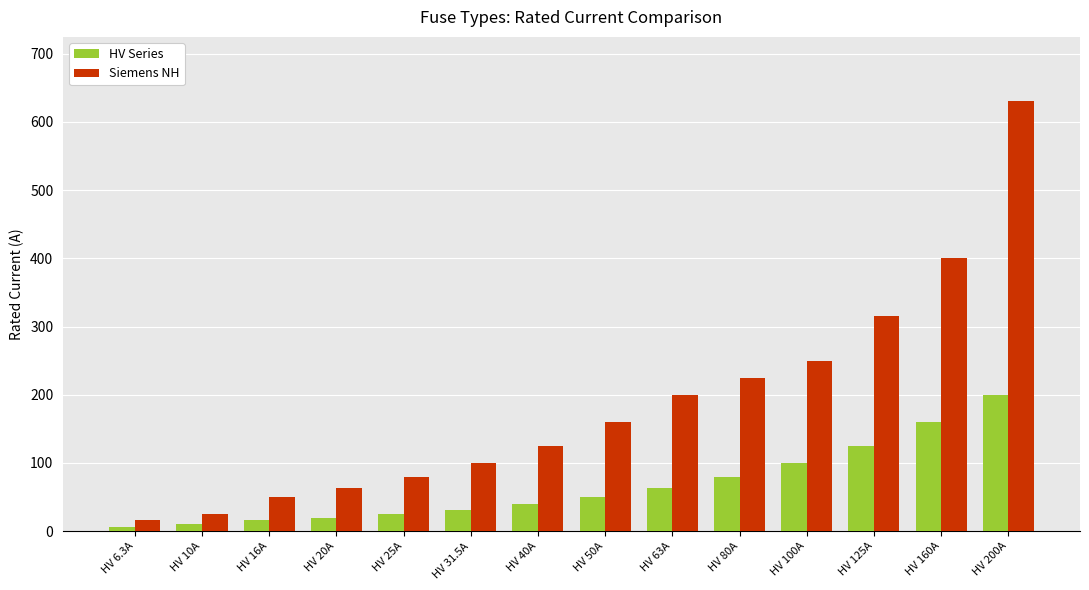

What is the difference between the maximum and minimum values in the Siemens NH series?

614.0